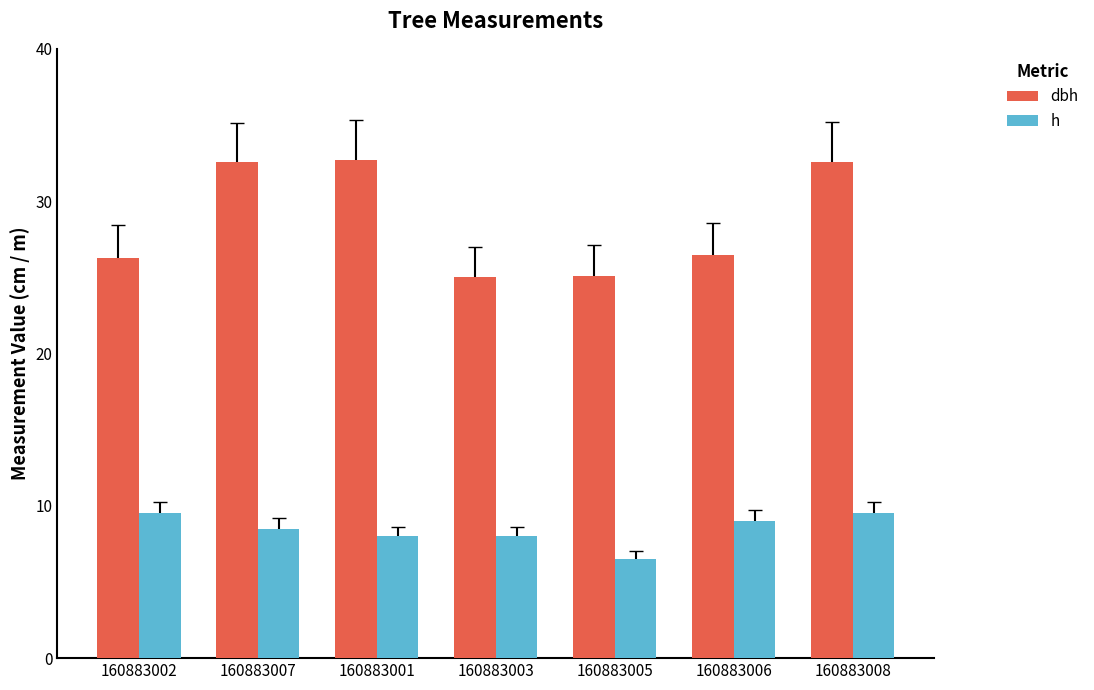

Rank the series by their maximum value, from highest to lowest.

dbh, h